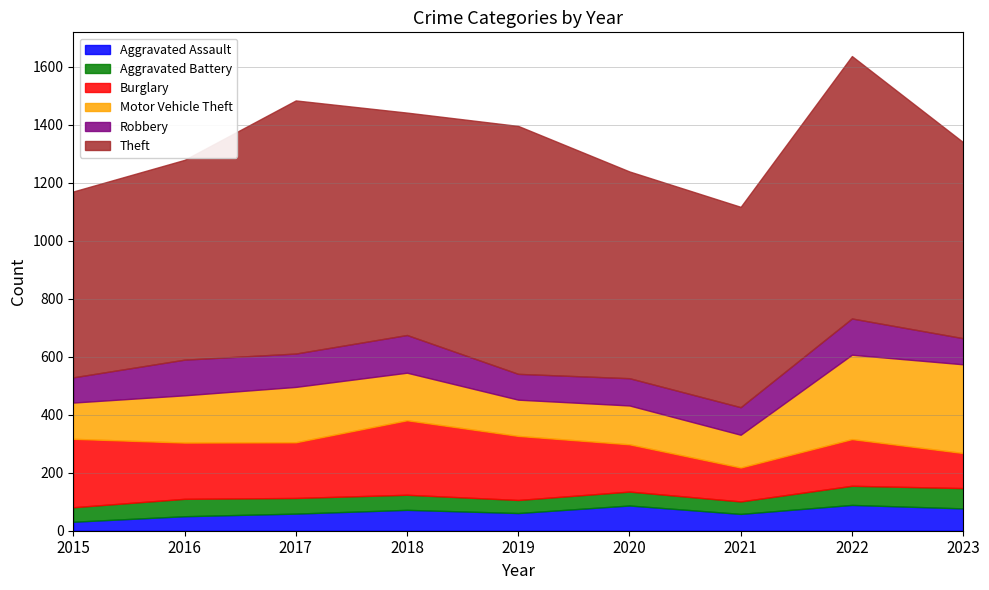

True or false: Robbery has more than 1 interior local peaks.

True